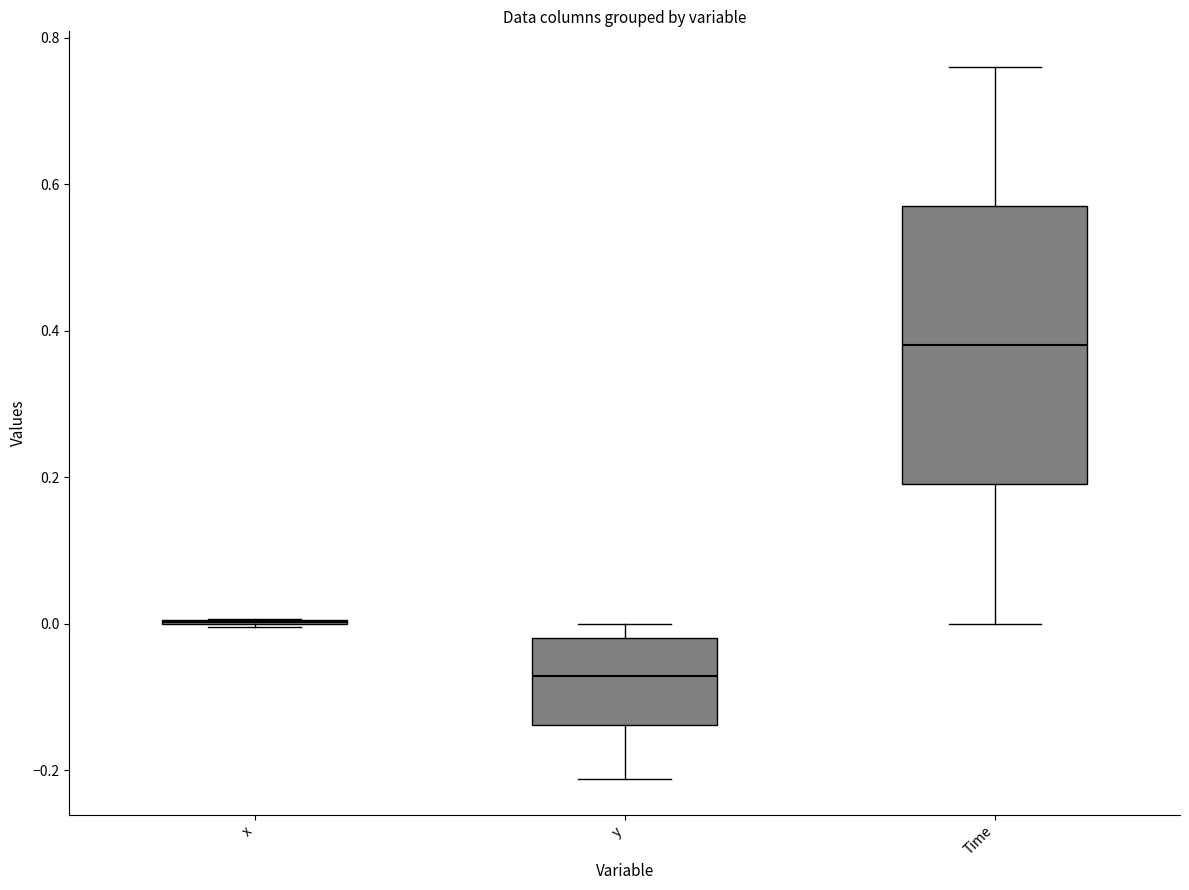

Reading left to right, transcribe this box plot: for each box, give where its median line is, the range the box spans, and where its two whiskers end, as read against the y-axis. The values are not printed on the chart, so give them approximately, as read against the axis.

x: box collapsed to a line at 0.00, whiskers 0.00 to 0.00
y: median -0.08, box -0.14 to -0.02, whiskers -0.22 to 0.00
Time: median 0.38, box 0.20 to 0.58, whiskers 0.00 to 0.76